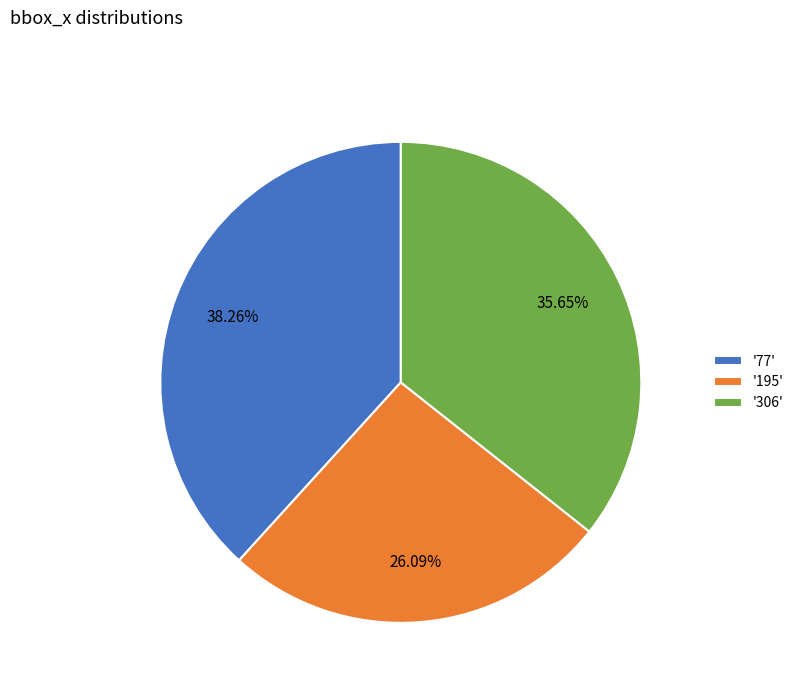

Which category has the smallest portion of the pie?

'195'